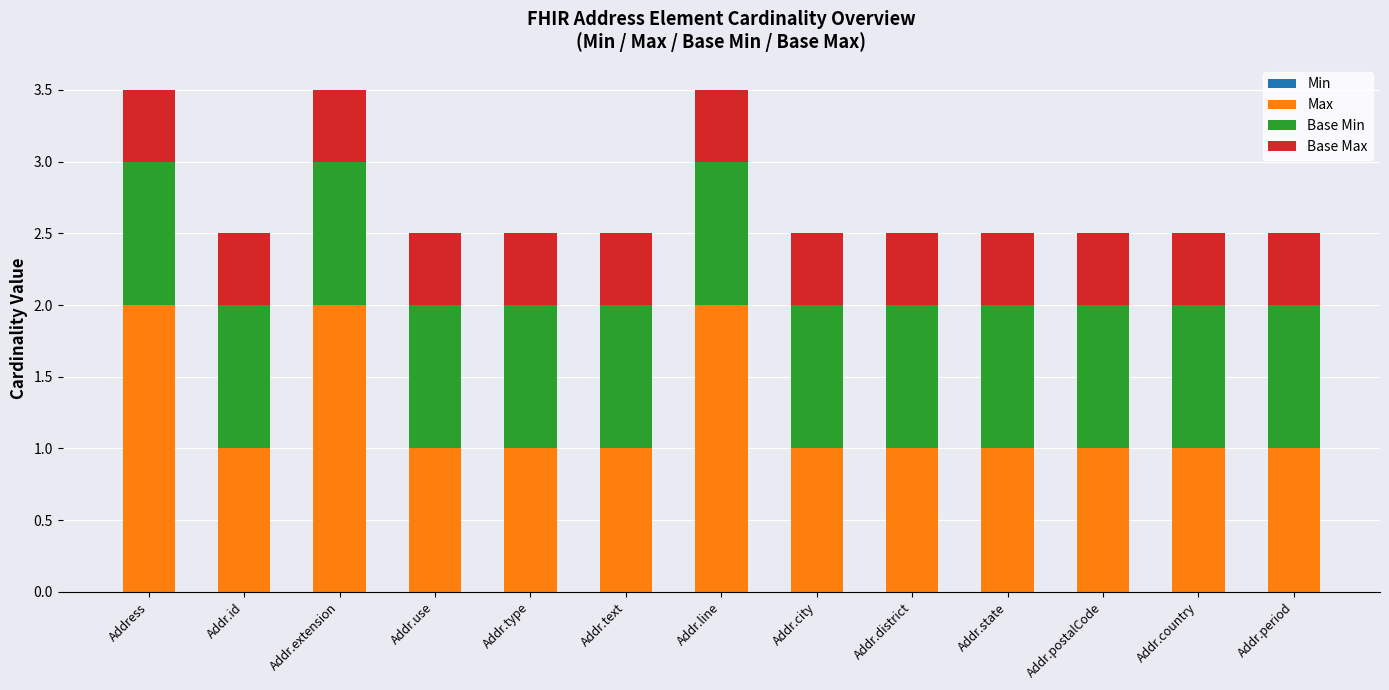

What is the highest value of the Max series?

2.0